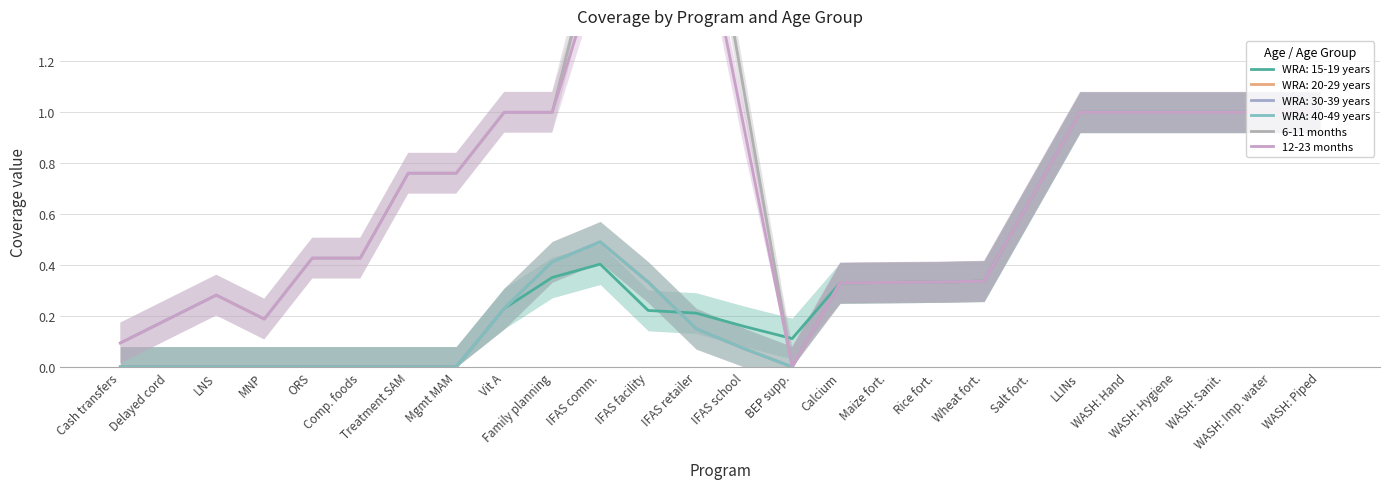

What is the value of the 12-23 months point at the 9th from the left?

1.0